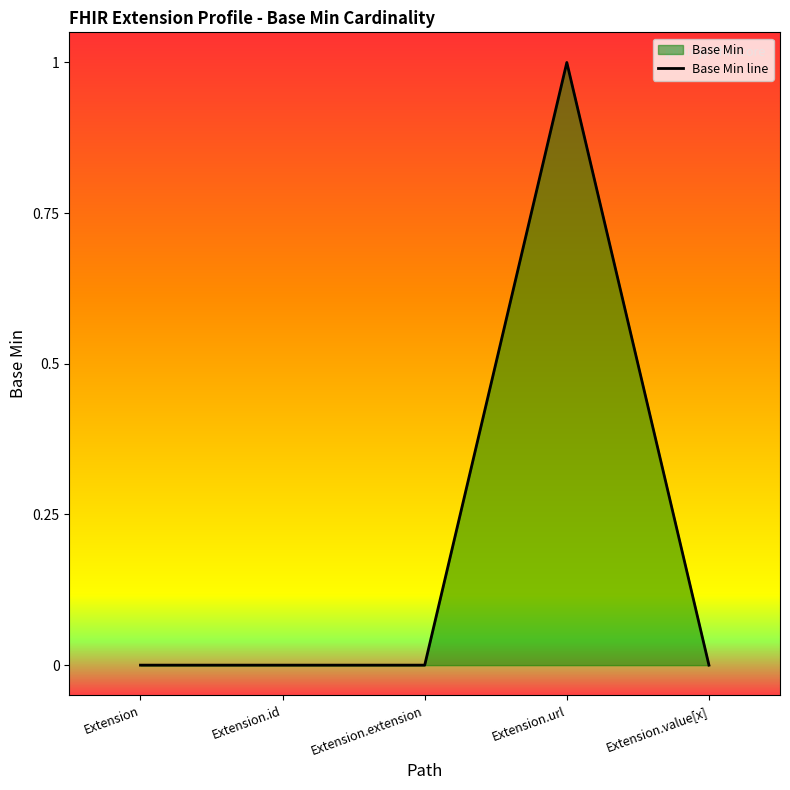

Between Extension.id and Extension.extension, which is larger?

Extension.id